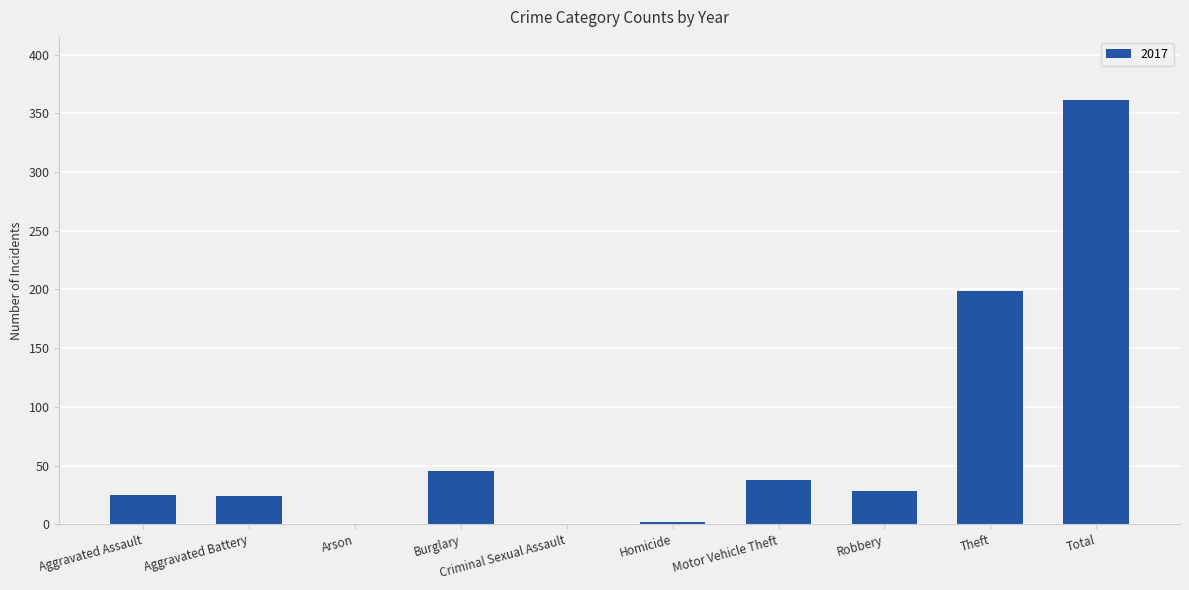

What is the sum of all values?

722